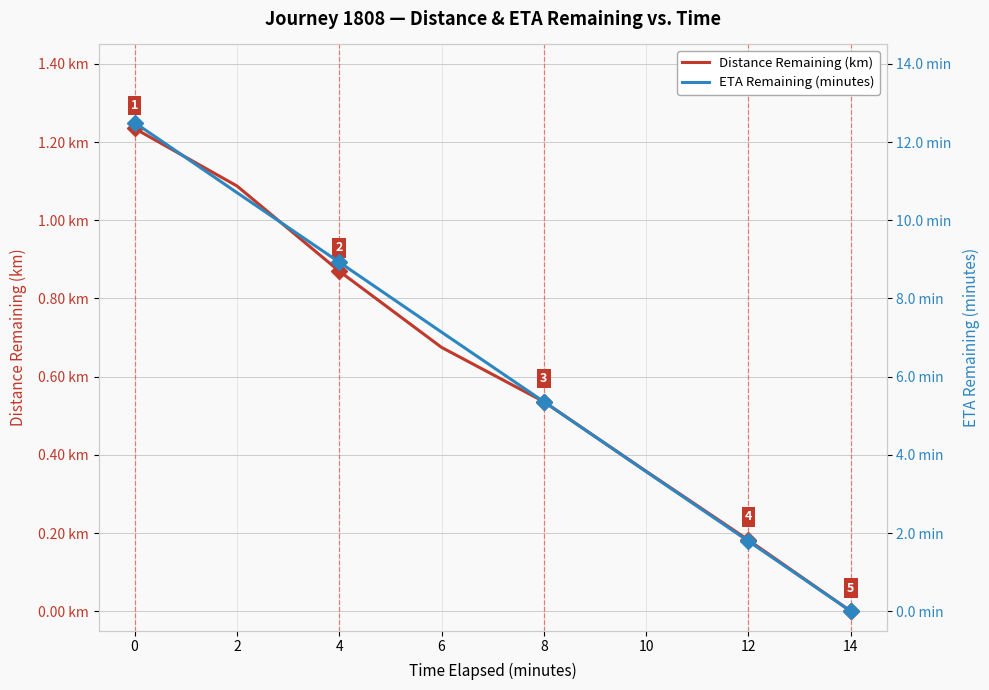

How many lines are shown in the chart?

2